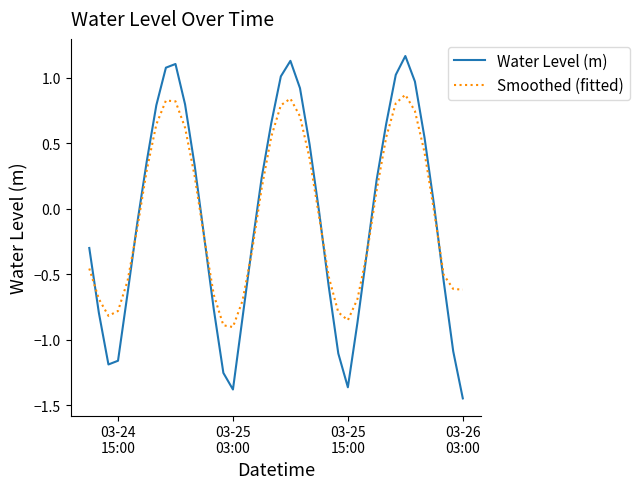

Which series has the largest range (max minus min)?

Water Level (m)